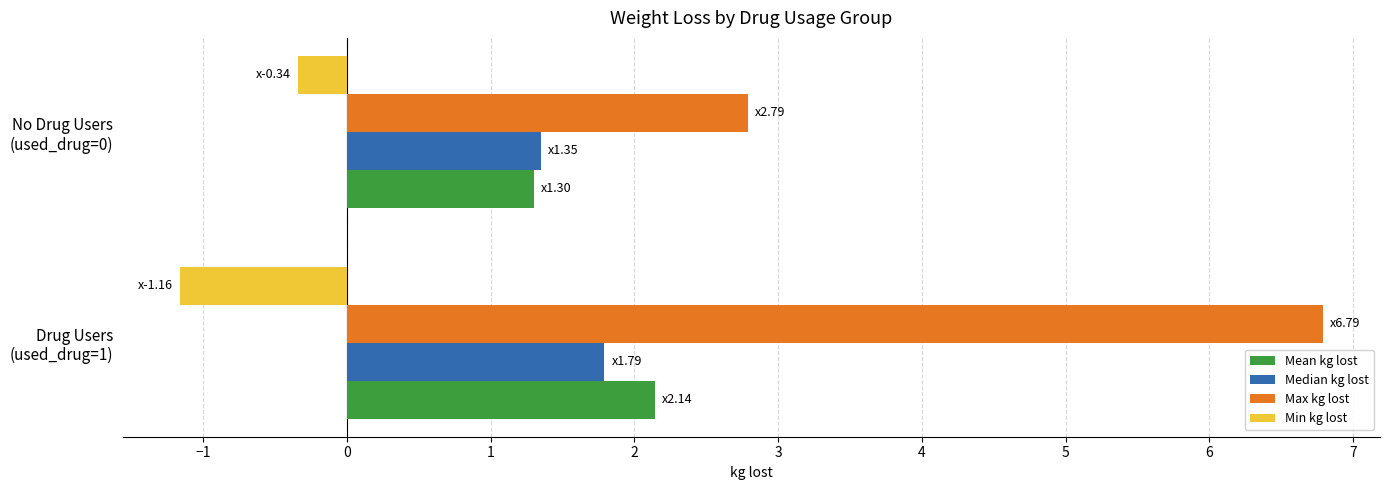

What is the maximum value for Max kg lost?

6.8